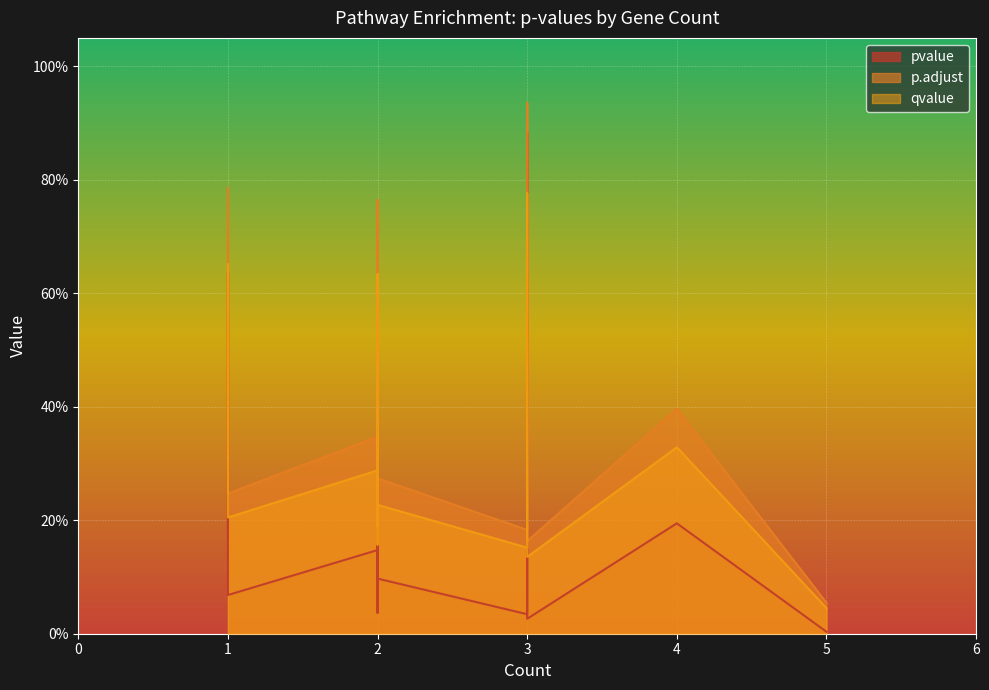

True or false: pvalue has a value of 0.2 at 2.

False